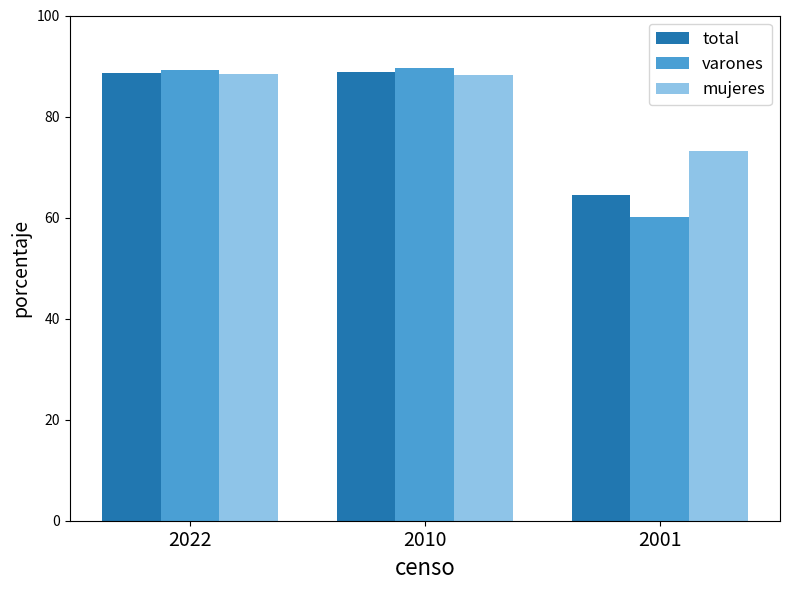

What are all the series names shown in the legend?

total, varones, mujeres